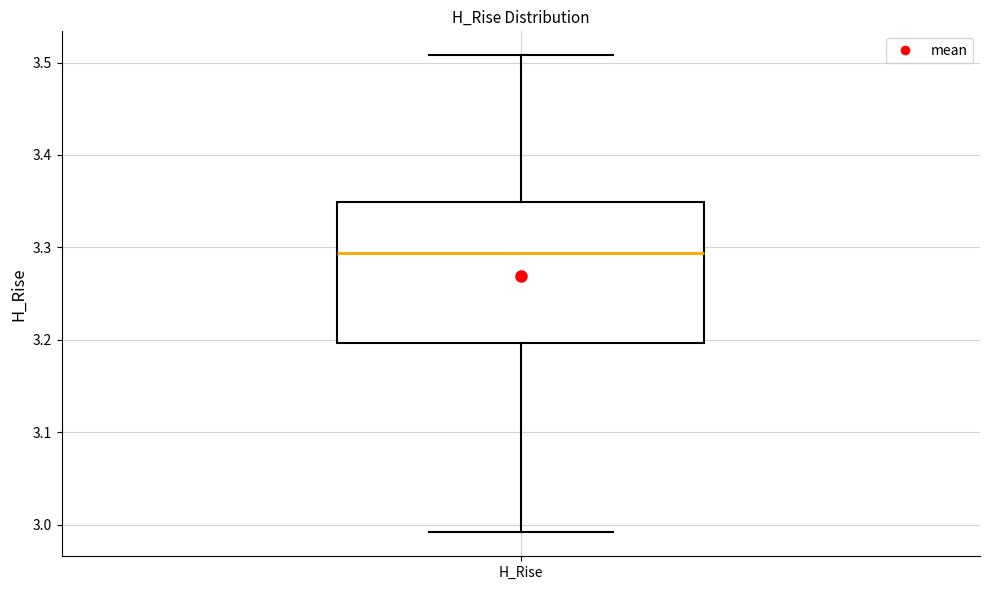

Read this box plot against the y-axis: the position of the median line, the range covered by the box, and the ends of both whiskers. The values are not printed on the chart, so give them approximately, as read against the axis.

median 3.29, box 3.20 to 3.35, whiskers 2.99 to 3.51